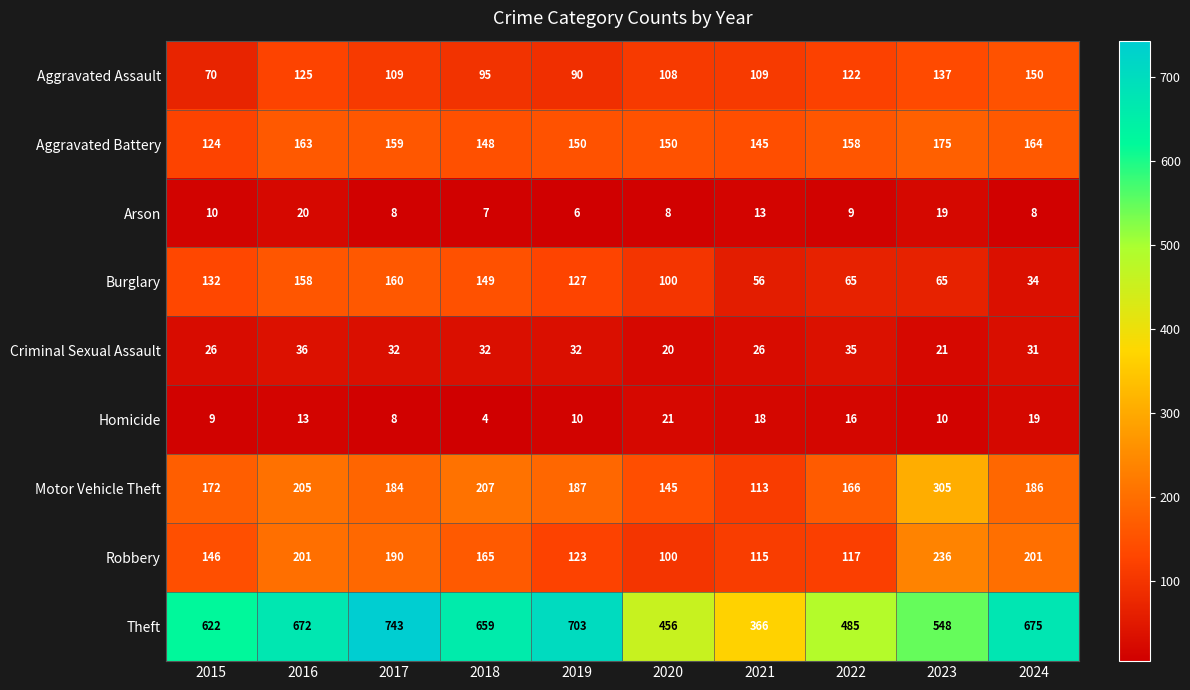

How many data points does each series have?

10